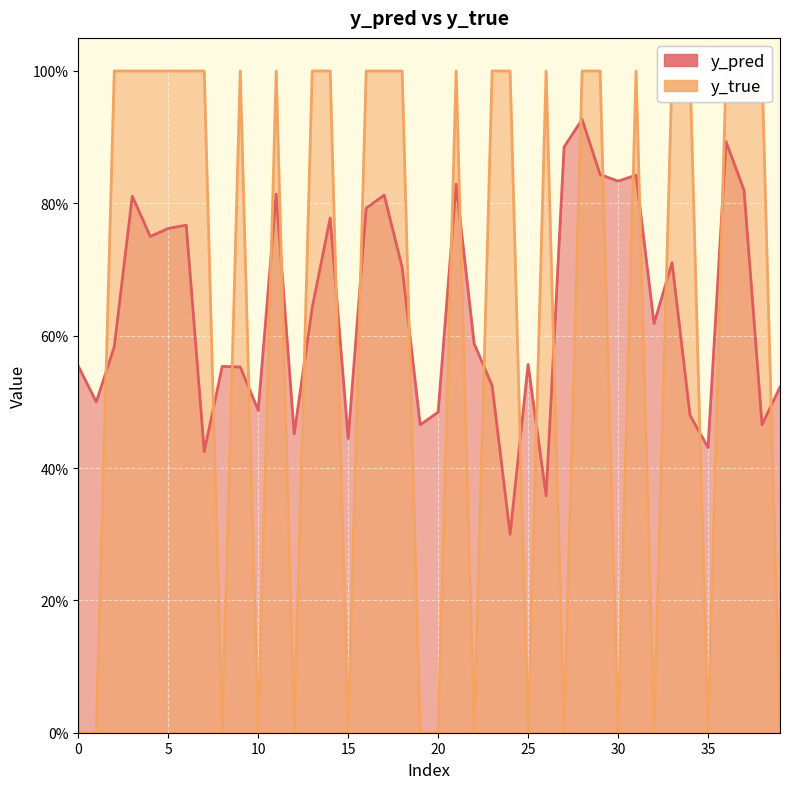

What is the minimum value for y_pred?

0.3